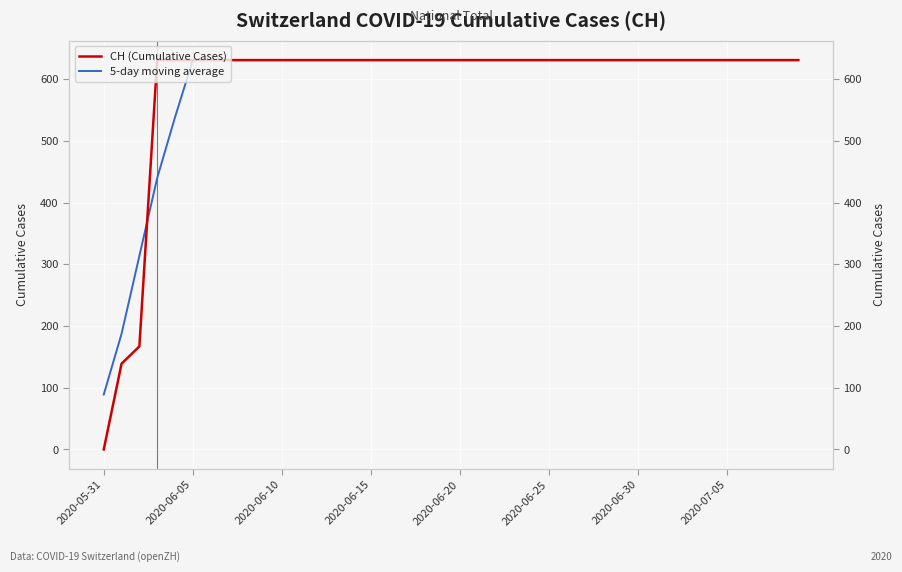

After their last crossing, which series has the higher values: 5-day moving average or CH (Cumulative Cases)?

CH (Cumulative Cases)